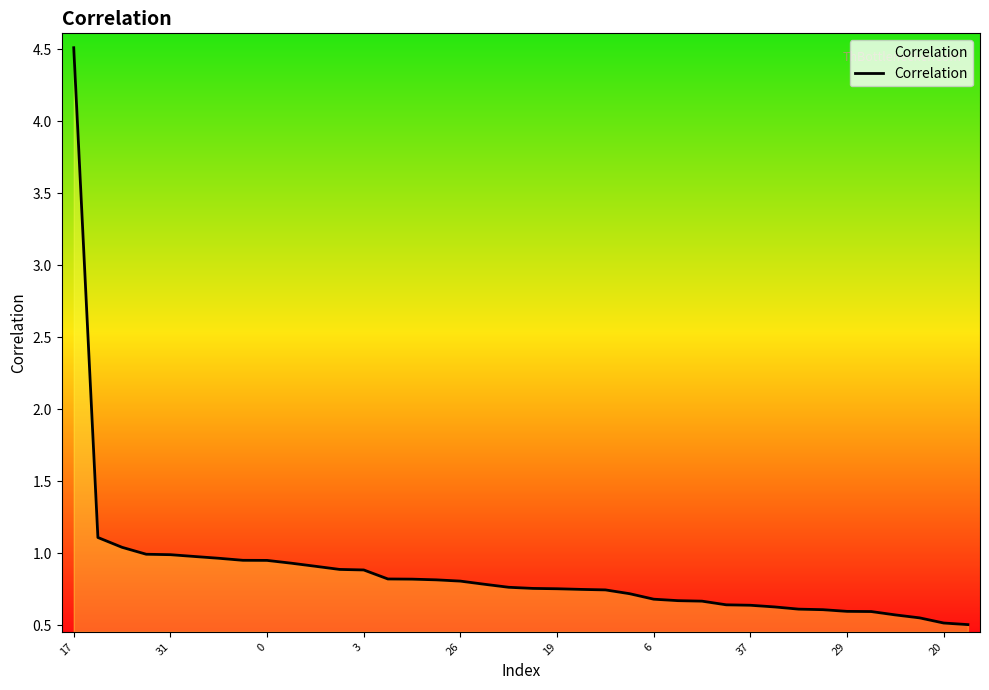

What is the maximum value shown in the chart?

4.5